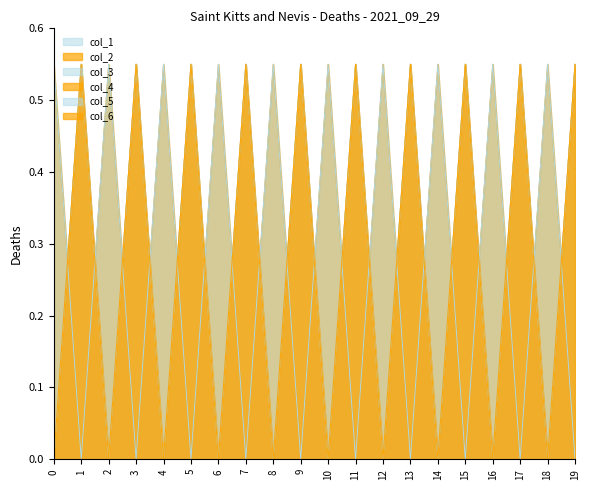

What is the difference between the maximum and minimum values in the col_4 series?

0.6